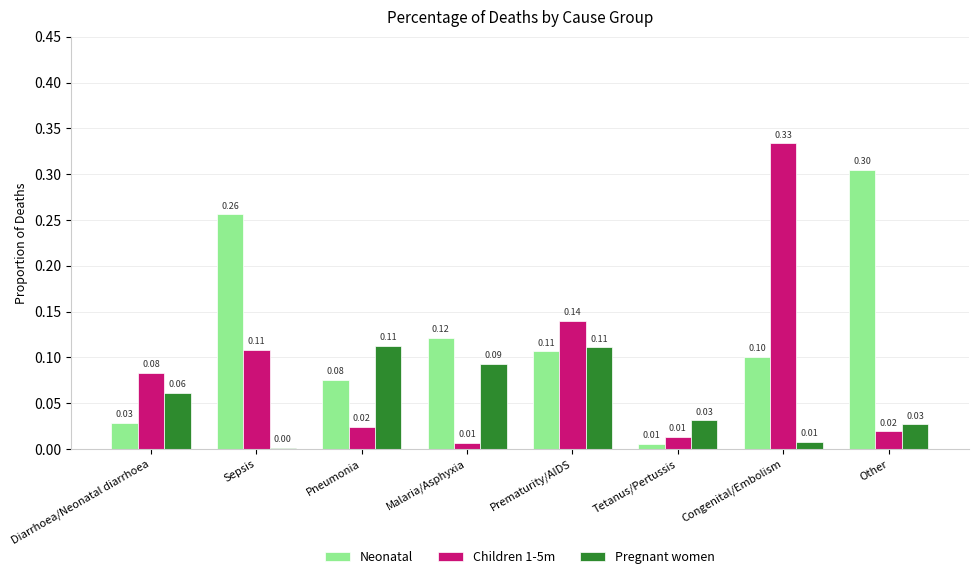

List the series in order of their overall mean, highest first.

Neonatal, Children 1-5m, Pregnant women